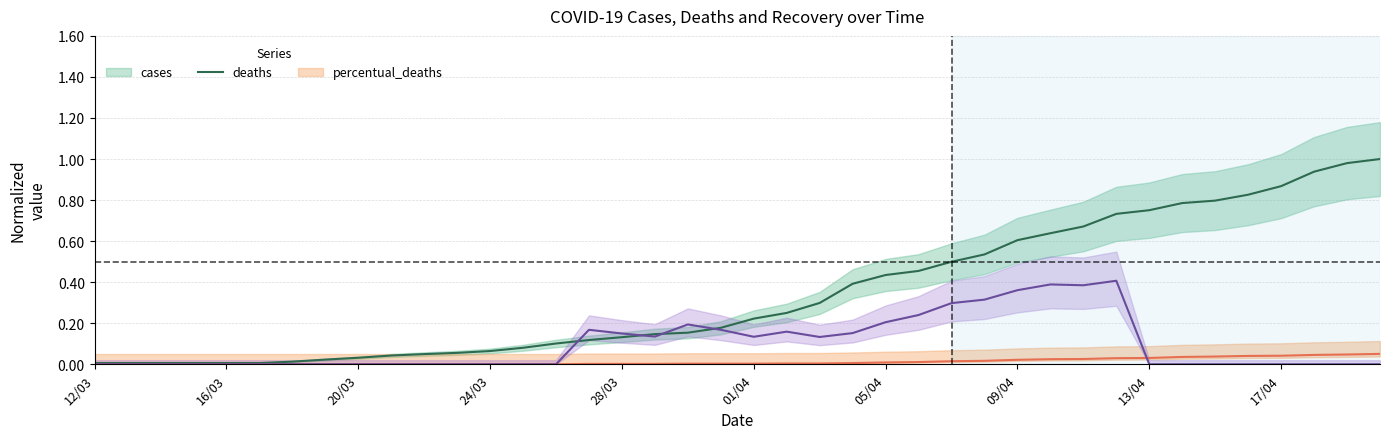

Reading right to left, list all the values displayed in this chart.

cases: 20/04=1.0	19/04=1.0	18/04=0.9	17/04=0.9	16/04=0.8	15/04=0.8	14/04=0.8	13/04=0.8	12/04=0.7	11/04=0.7	10/04=0.6	09/04=0.6	08/04=0.5	07/04=0.5	06/04=0.5	05/04=0.4	04/04=0.4	03/04=0.3	02/04=0.3	01/04=0.2	31/03=0.2	30/03=0.2	29/03=0.1	28/03=0.1	27/03=0.1	26/03=0.1	25/03=0.1	24/03=0.1	23/03=0.1	22/03=0.0	21/03=0.0	20/03=0.0	19/03=0.0	18/03=0.0	17/03=0.0	16/03=0.0	15/03=0.0	14/03=0.0	13/03=0.0	12/03=0.0
deaths: 20/04=0.1	19/04=0.0	18/04=0.0	17/04=0.0	16/04=0.0	15/04=0.0	14/04=0.0	13/04=0.0	12/04=0.0	11/04=0.0	10/04=0.0	09/04=0.0	08/04=0.0	07/04=0.0	06/04=0.0	05/04=0.0	04/04=0.0	03/04=0.0	02/04=0.0	01/04=0.0	31/03=0.0	30/03=0.0	29/03=0.0	28/03=0.0	27/03=0.0	26/03=0.0	25/03=0.0	24/03=0.0	23/03=0.0	22/03=0.0	21/03=0.0	20/03=0.0	19/03=0.0	18/03=0.0	17/03=0.0	16/03=0.0	15/03=0.0	14/03=0.0	13/03=0.0	12/03=0.0
percentual_deaths: 20/04=0.0	19/04=0.0	18/04=0.0	17/04=0.0	16/04=0.0	15/04=0.0	14/04=0.0	13/04=0.0	12/04=0.4	11/04=0.4	10/04=0.4	09/04=0.4	08/04=0.3	07/04=0.3	06/04=0.2	05/04=0.2	04/04=0.2	03/04=0.1	02/04=0.2	01/04=0.1	31/03=0.2	30/03=0.2	29/03=0.1	28/03=0.1	27/03=0.2	26/03=0.0	25/03=0.0	24/03=0.0	23/03=0.0	22/03=0.0	21/03=0.0	20/03=0.0	19/03=0.0	18/03=0.0	17/03=0.0	16/03=0.0	15/03=0.0	14/03=0.0	13/03=0.0	12/03=0.0